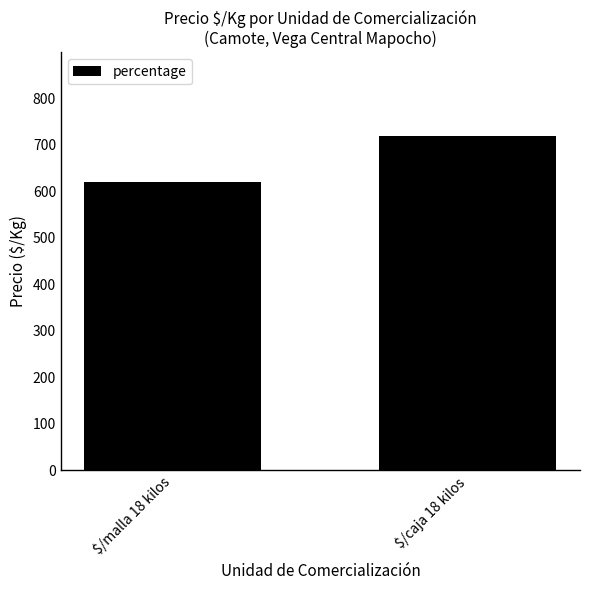

What is the ratio of the value at $/malla 18 kilos to the value at $/caja 18 kilos?

0.9